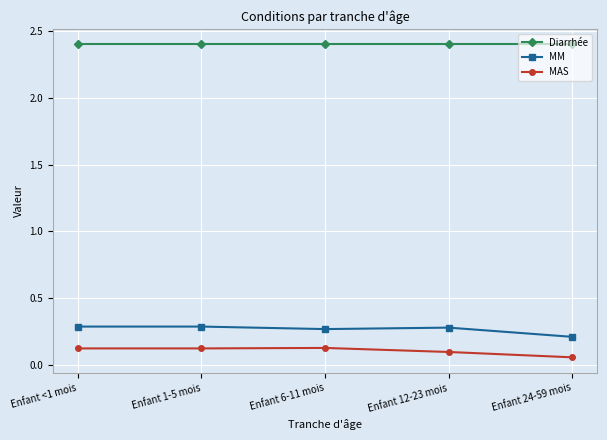

Which label corresponds to the smallest value in the chart?

Enfant 24-59 mois